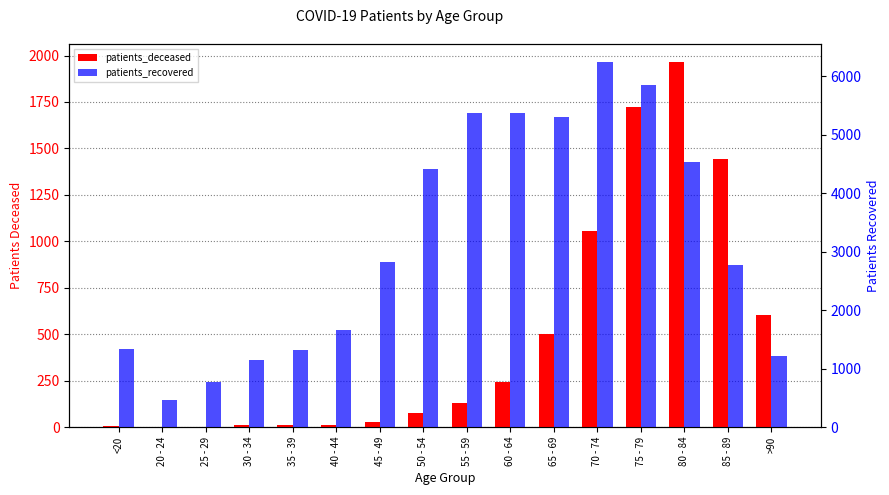

Between <20 and 75 - 79, which series saw the biggest shift?

patients_recovered